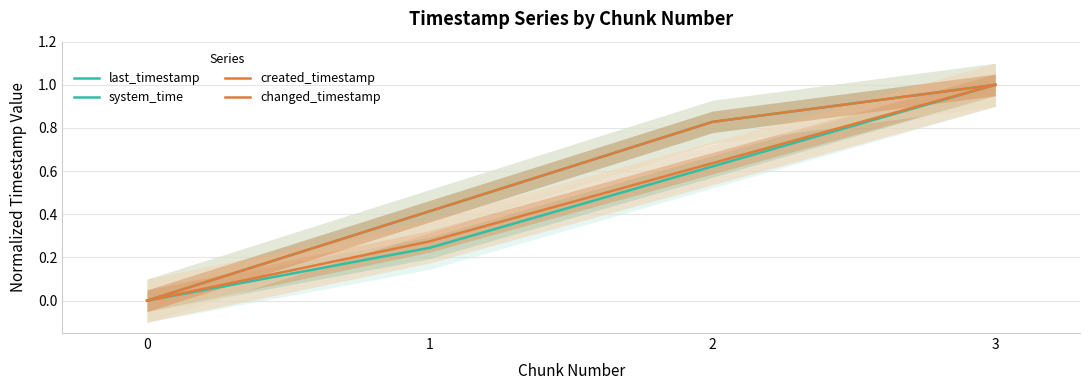

What is the maximum value for created_timestamp?

1.0